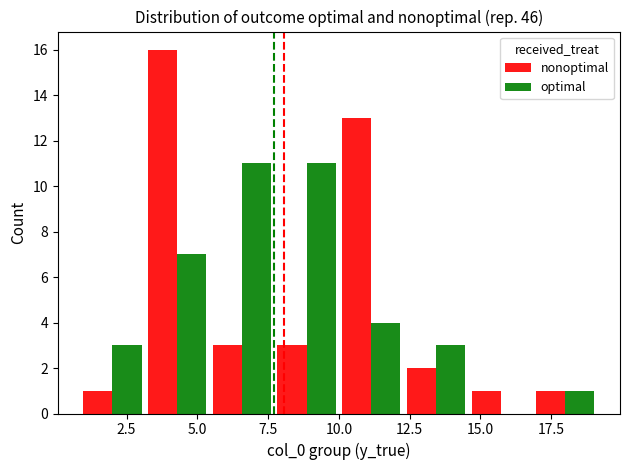

Does the chart contain stacked bars?

No